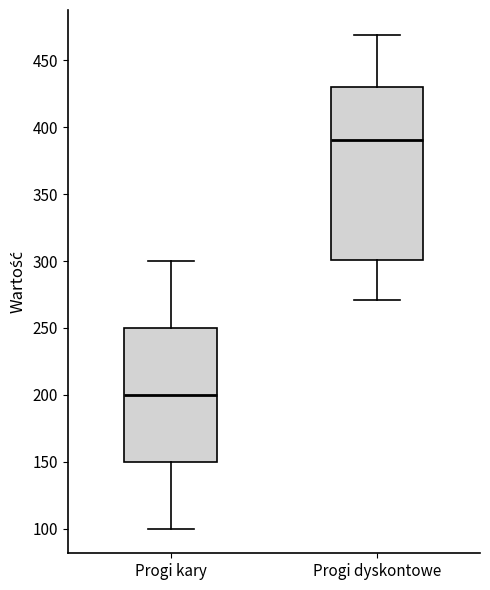

Reading left to right, read every box against the y-axis: the position of its median line, the range the box covers, and the ends of its whiskers. The values are not printed on the chart, so give them approximately, as read against the axis.

Progi kary: median 200, box 150 to 250, whiskers 100 to 300
Progi dyskontowe: median 390, box 300 to 430, whiskers 270 to 470